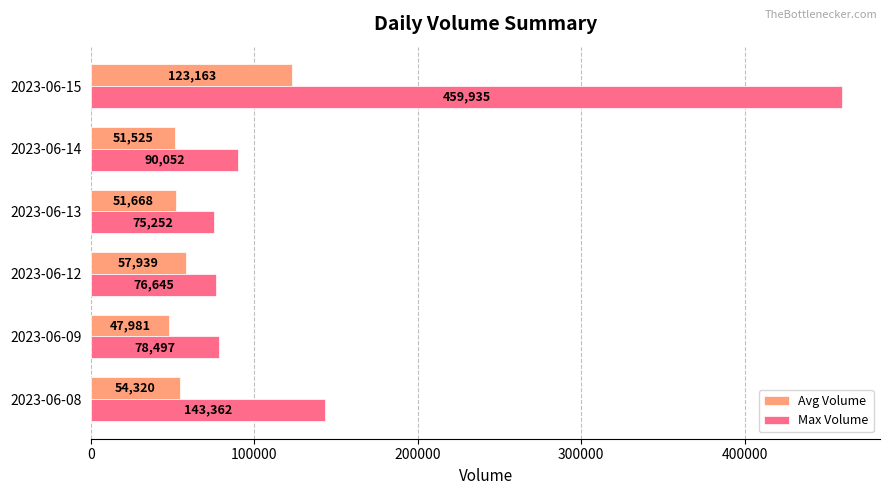

At how many categories does at least one series exceed 162229?

1